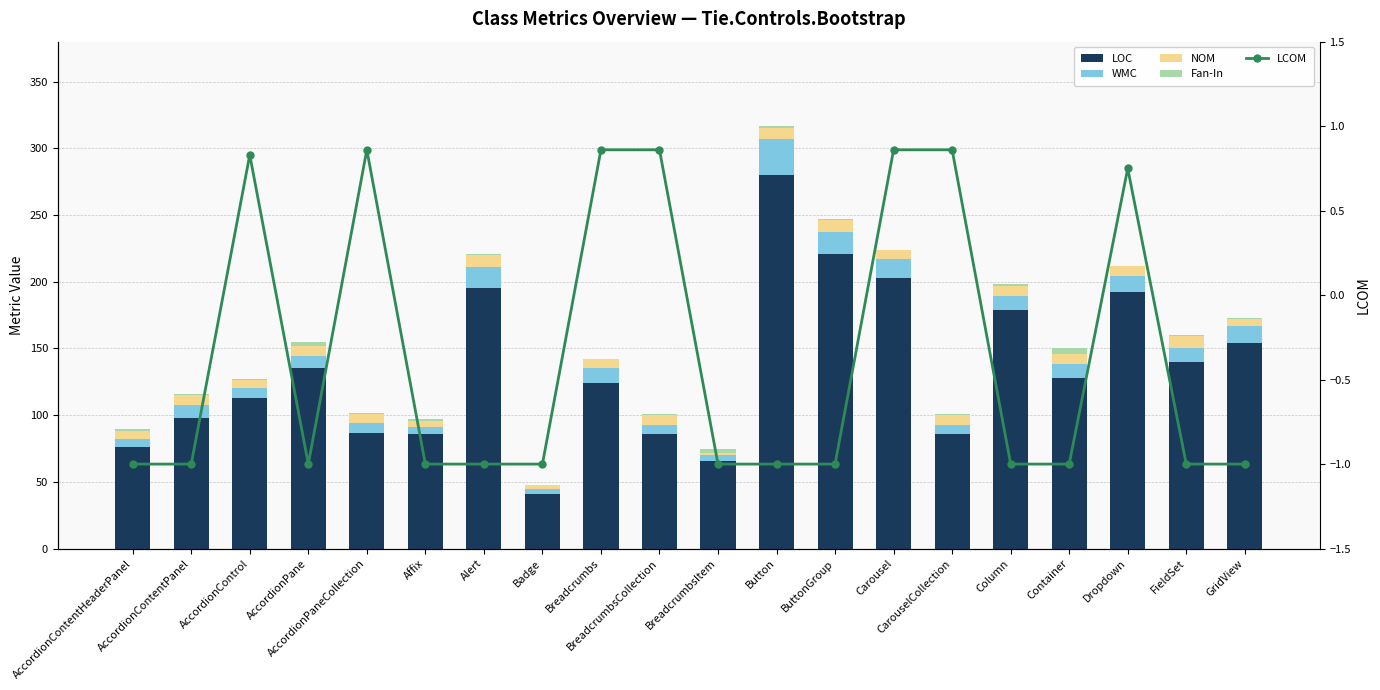

Are the bars horizontal?

No